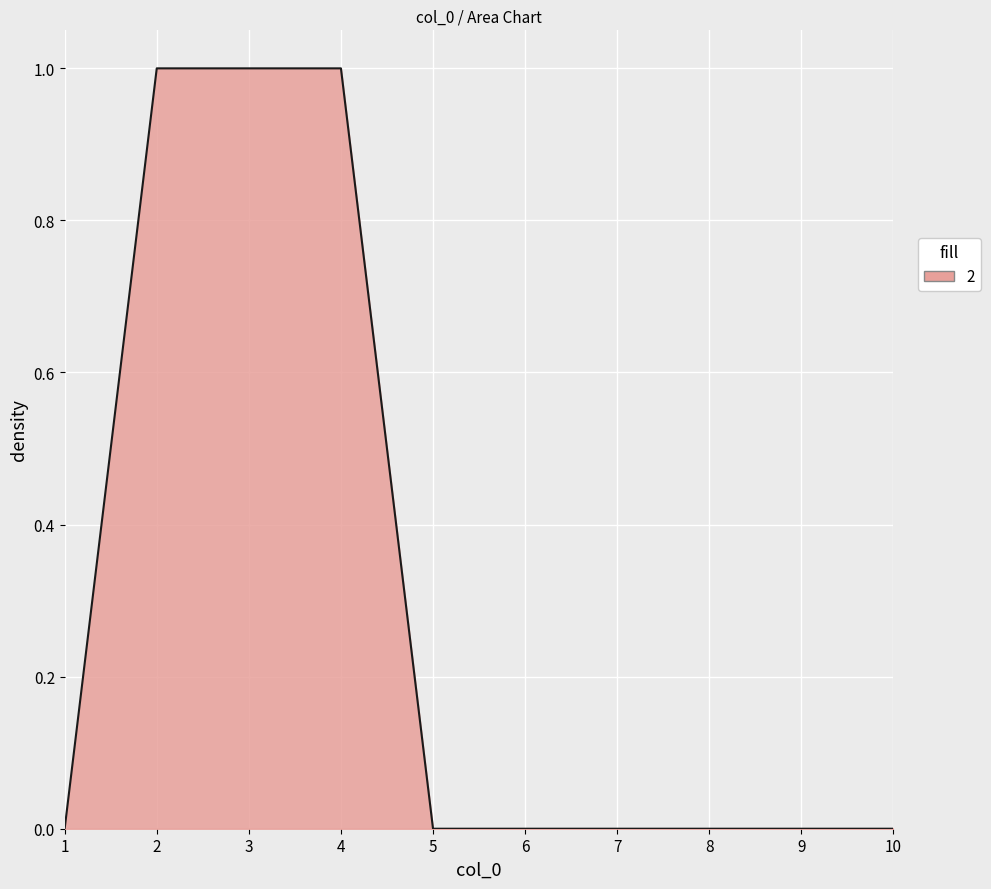

The value at 2 is 1. True or false?

True